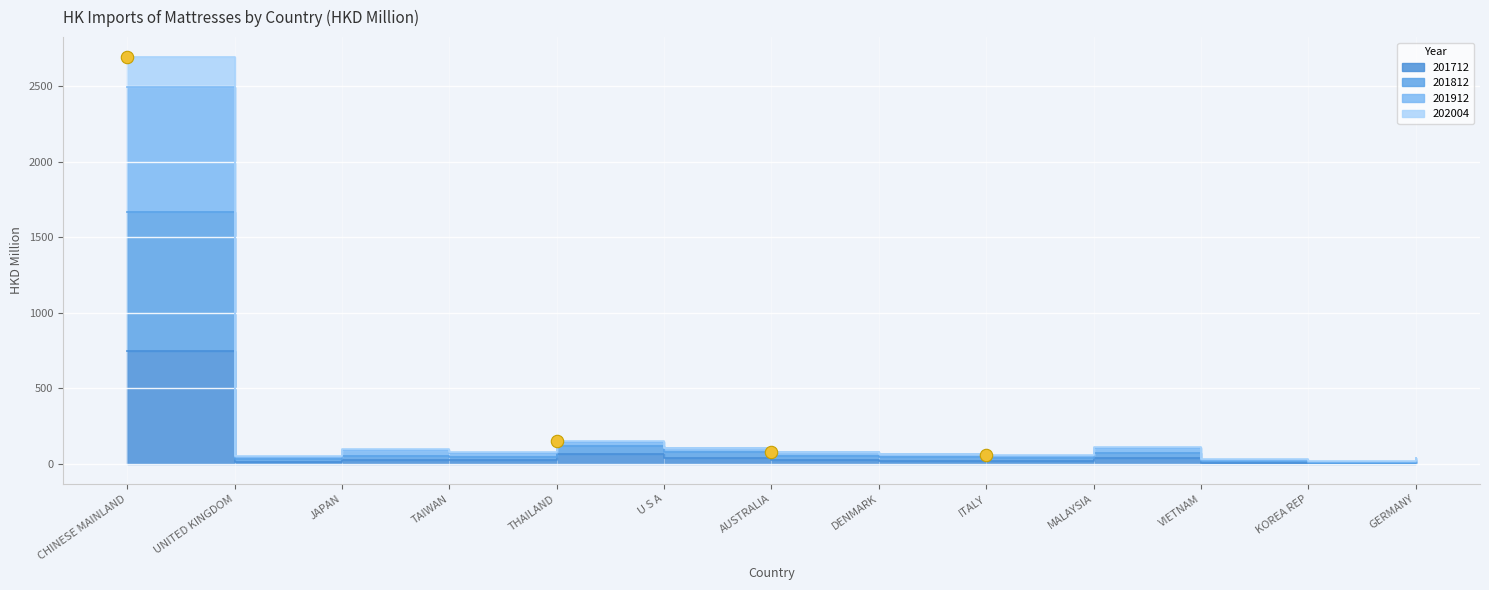

Is the value of 201912 at ITALY greater than the value of 202004 at THAILAND?

No